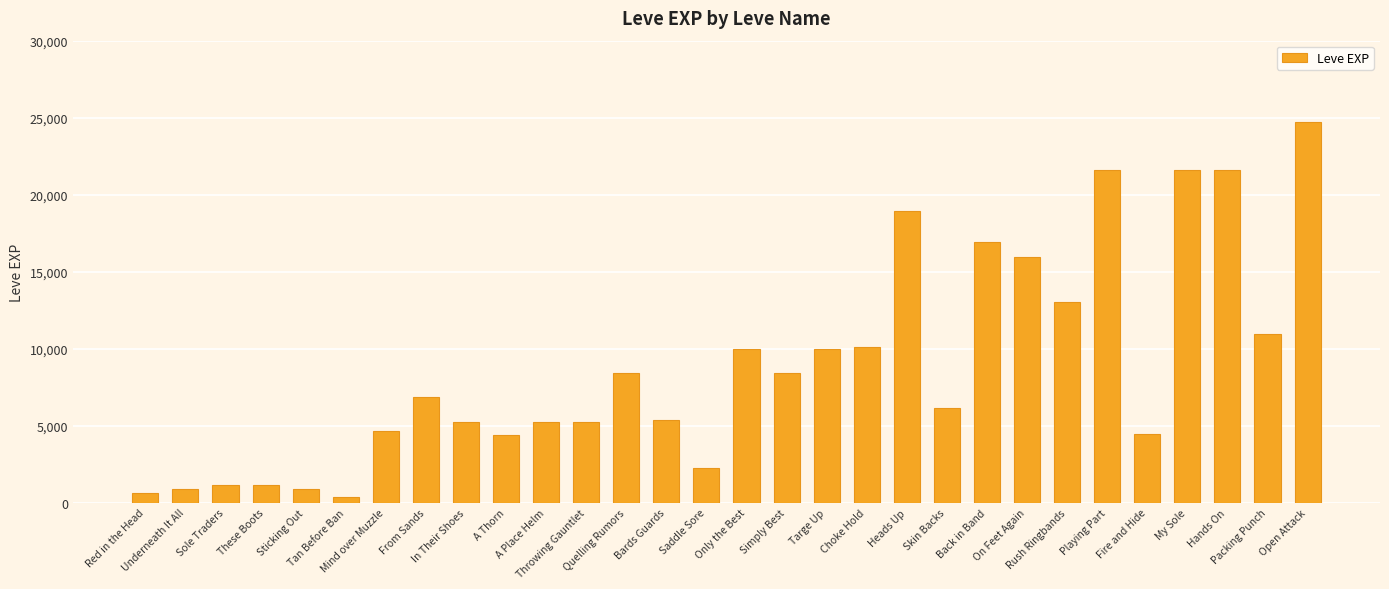

What is the greatest value displayed?

24710